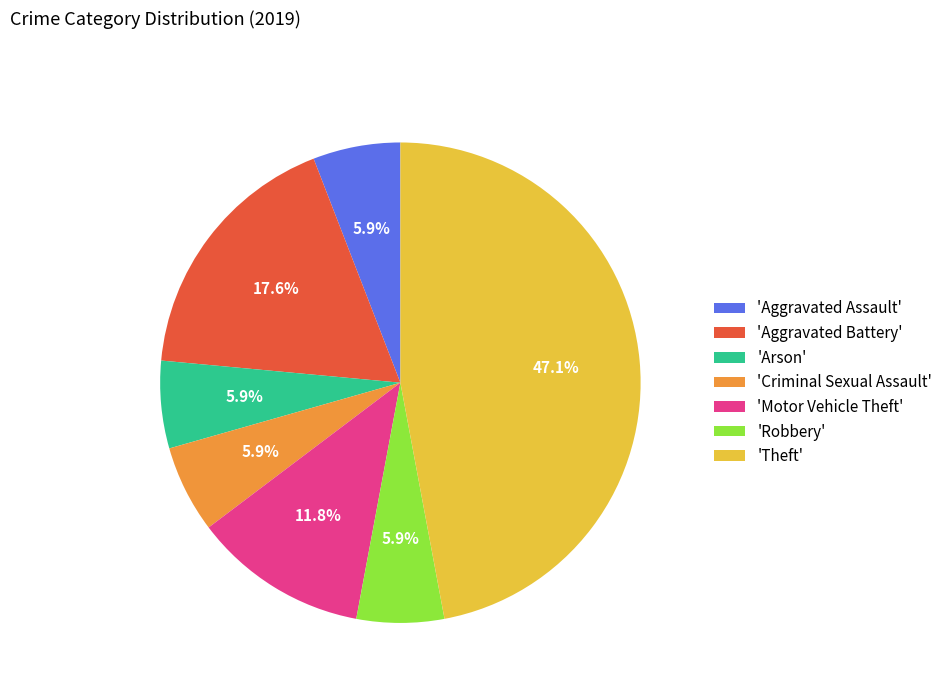

Is the sum of 'Robbery' and 'Theft' greater than half?

Yes